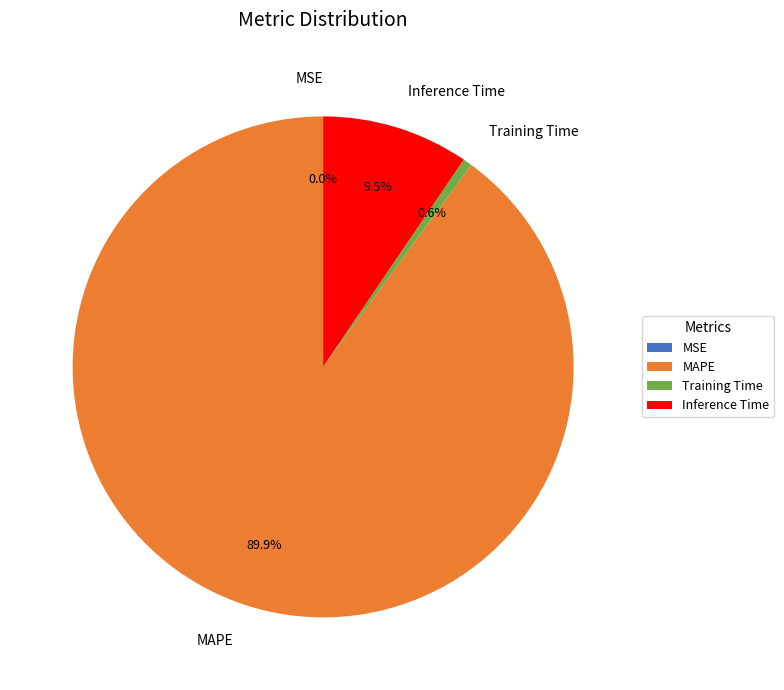

Which category has the biggest portion of the pie?

MAPE